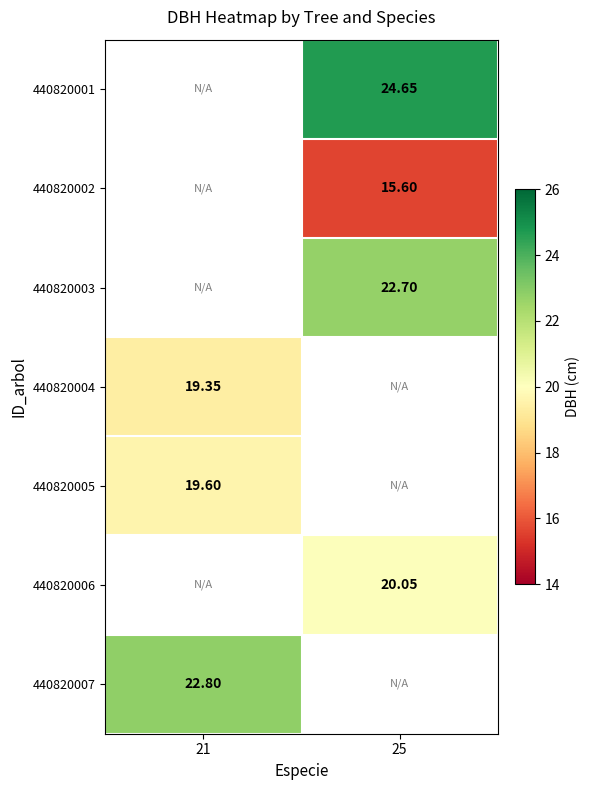

Is it true that 440820003 equals 22.7 at 25?

True